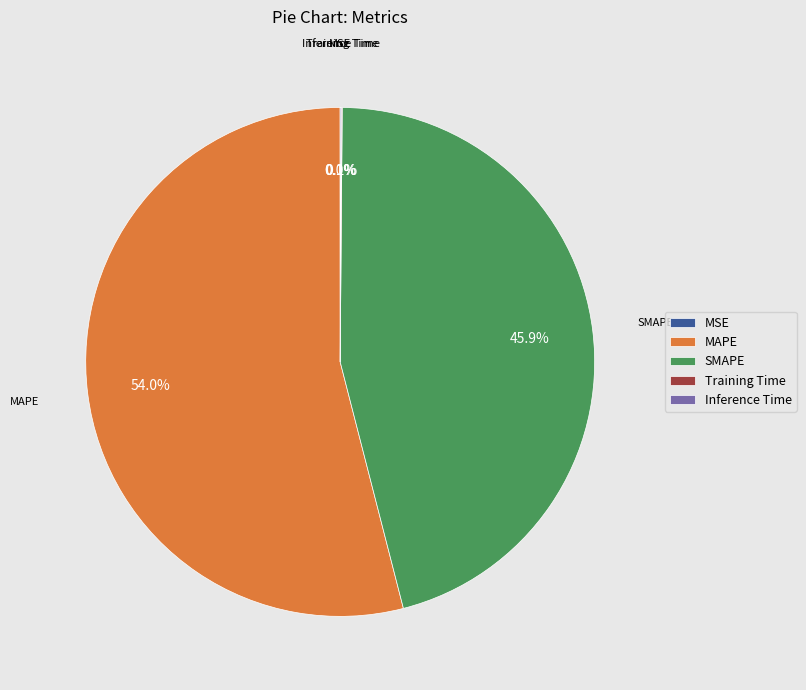

Is SMAPE the majority of the pie?

No